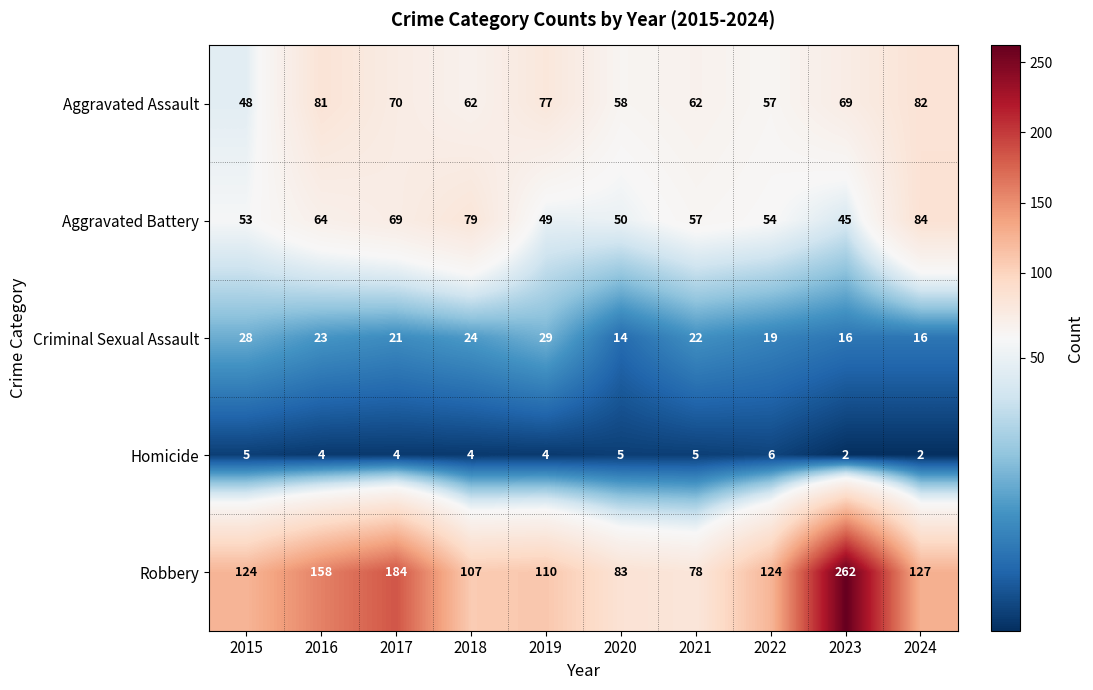

What is the greatest value displayed?

262